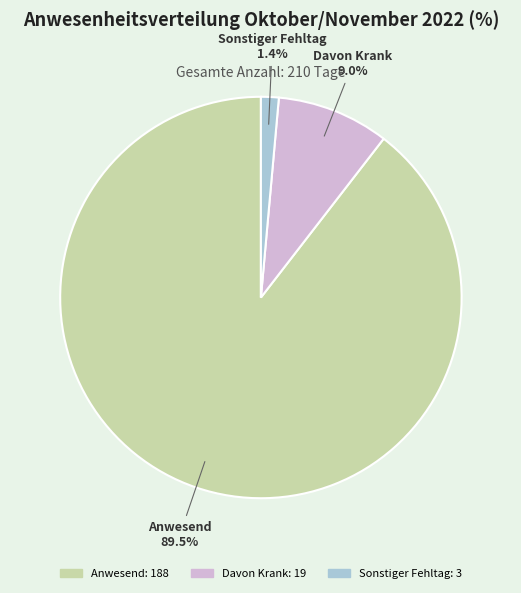

How many segments does this pie chart have?

3